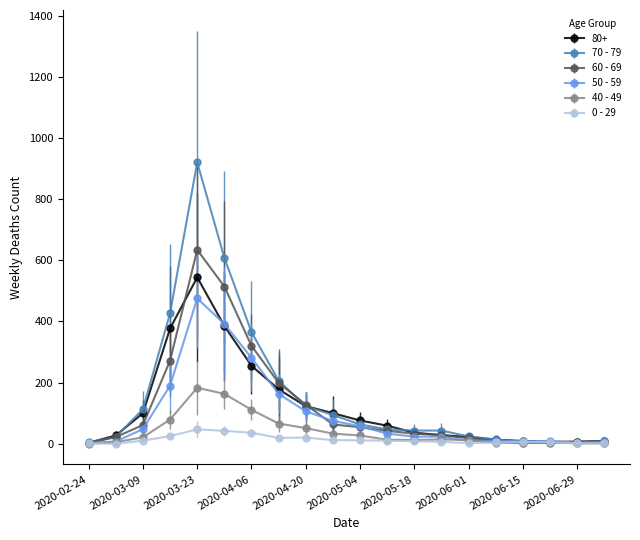

How many distinct data groups are displayed?

6